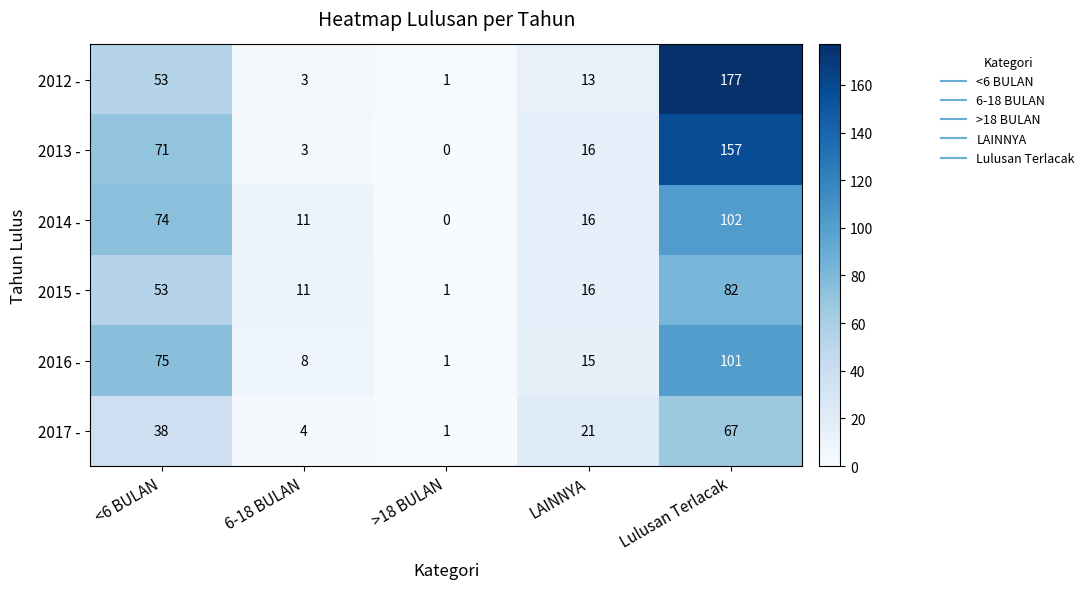

Count the number of data series in this chart.

6